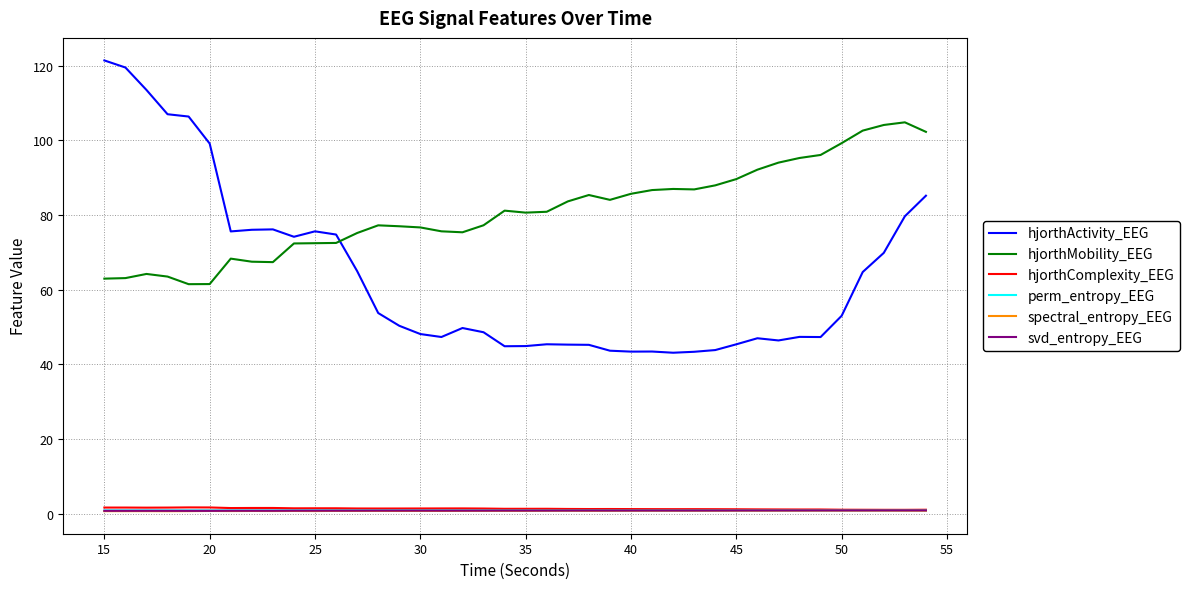

True or false: hjorthActivity_EEG and spectral_entropy_EEG intersect in this chart.

False